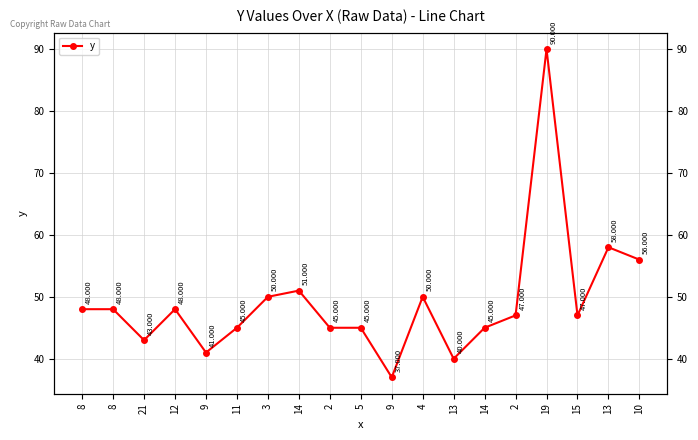

Reading right to left, transcribe all the data shown in this chart.

10=56	13=58	15=47	19=90	2=47	14=45	13=40	4=50	9=37	5=45	2=45	14=51	3=50	11=45	9=41	12=48	21=43	8=48	8=48